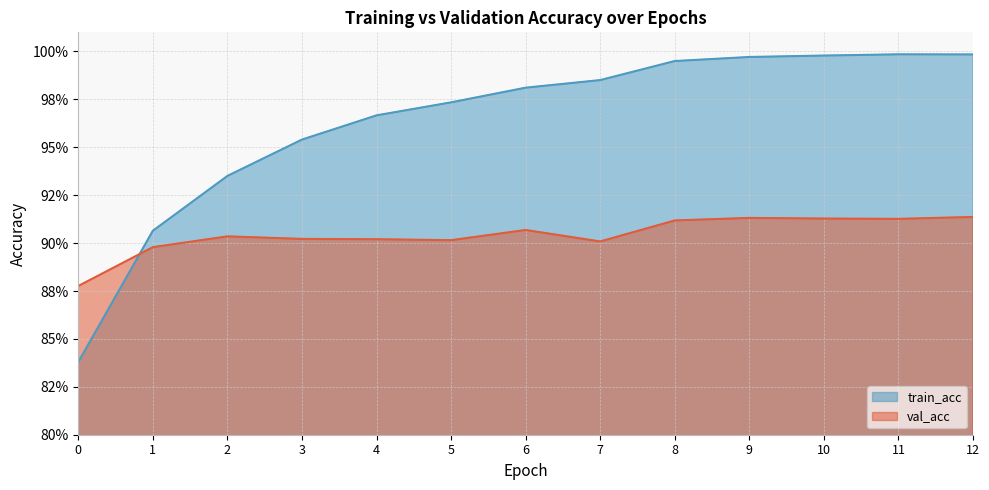

True or false: train_acc has a value of 1.7 at 11.

False